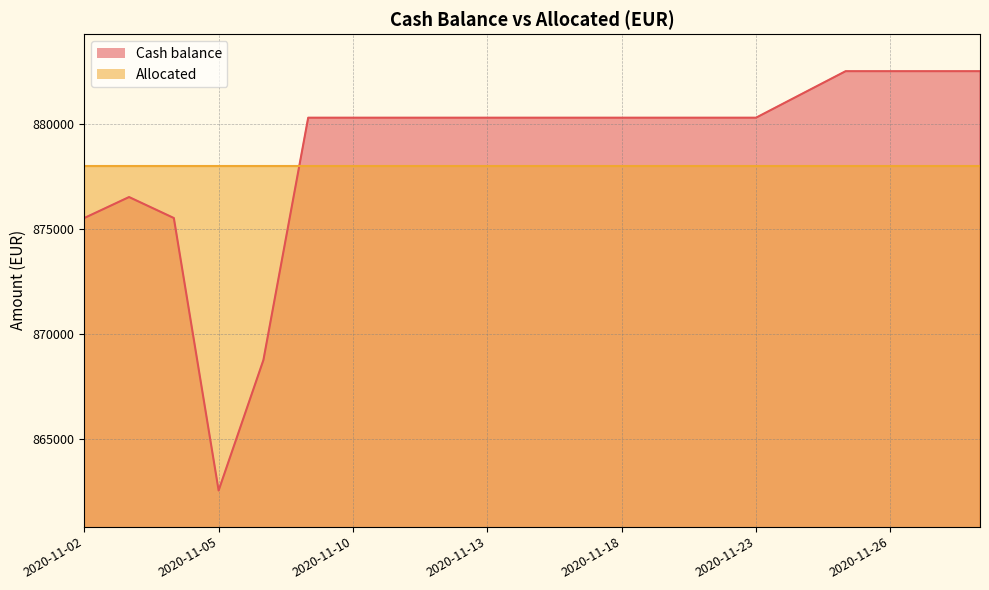

What is the sum of the values at 2020-11-26 and 2020-11-23?

1762851.8